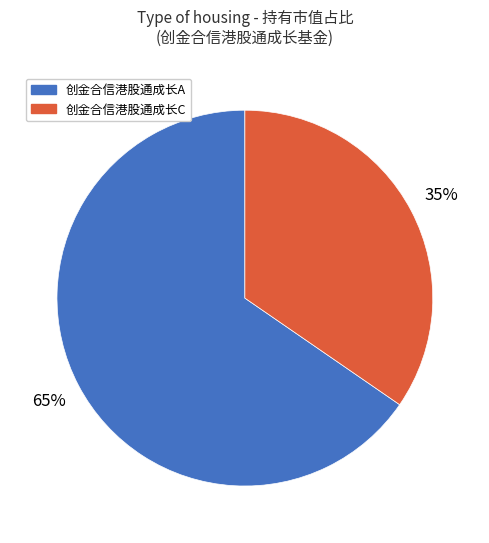

Does any single category account for the majority?

Yes